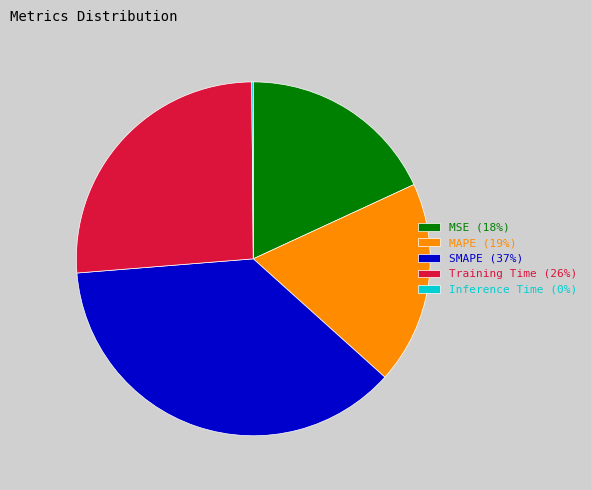

Between MAPE (19%) and SMAPE (37%), which is larger?

SMAPE (37%)